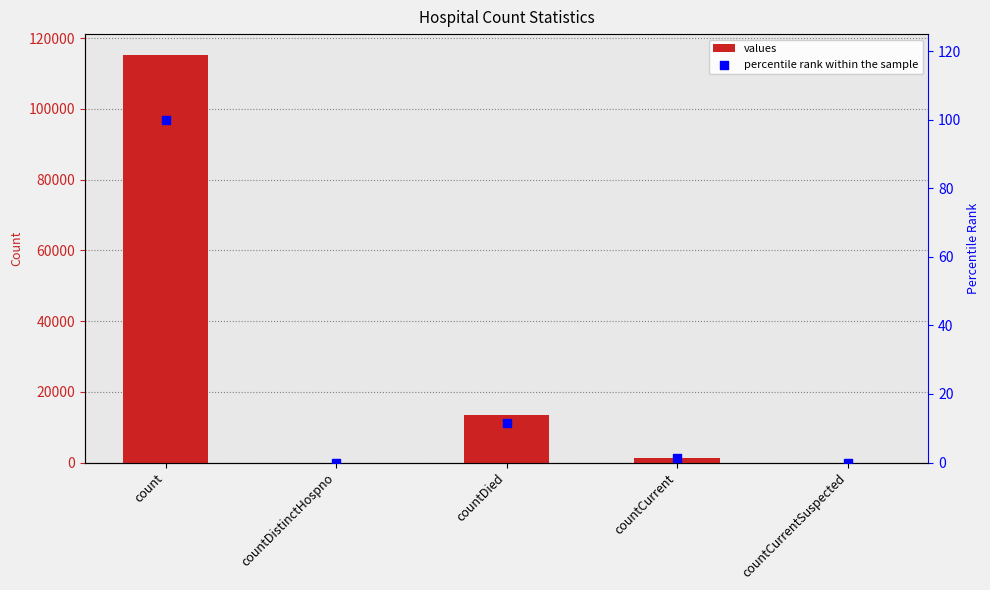

What are all the series names shown in the legend?

values, percentile rank within the sample